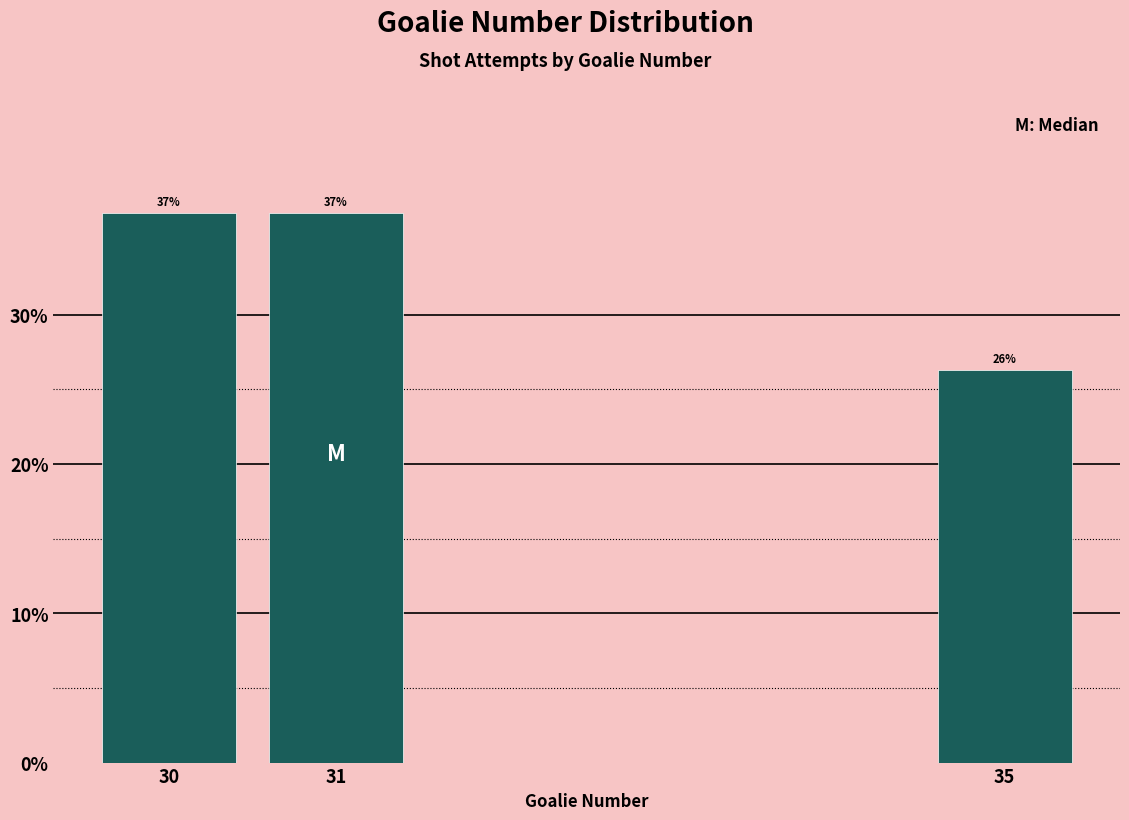

What is the sum of all values?

100.0